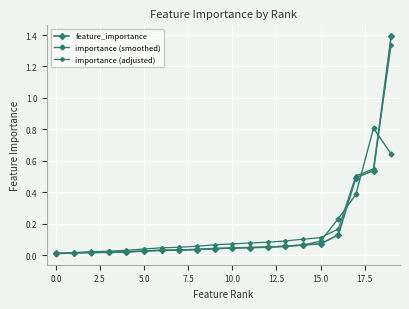

Count the number of categories in the chart.

20